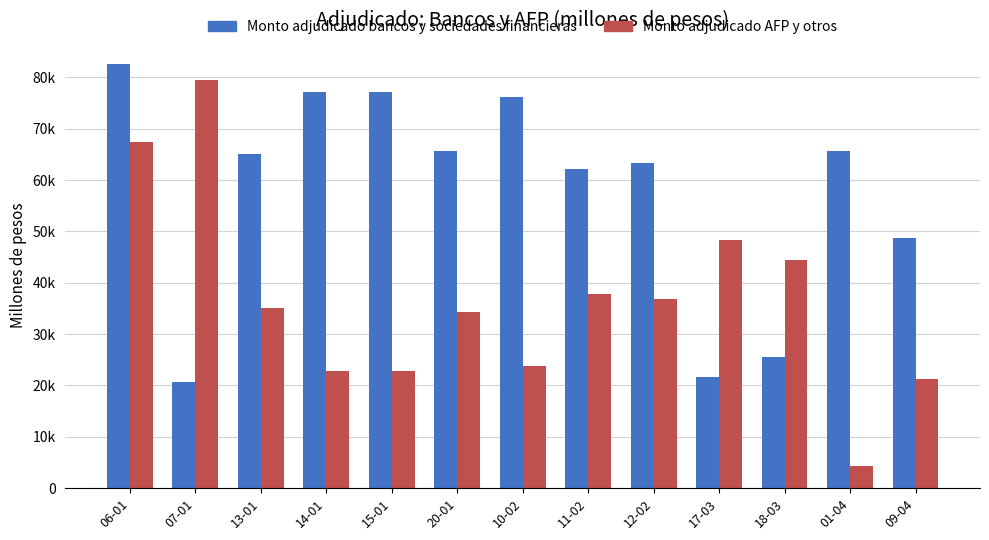

Reading left to right, transcribe all the data shown in this chart.

Monto adjudicado bancos y sociedades financieras: 82600	20600	65000	77250	77250	65600	76250	62250	63250	21700	25600	65600	48700
Monto adjudicado AFP y otros: 67400	79400	35000	22750	22750	34400	23750	37750	36750	48300	44400	4400	21300